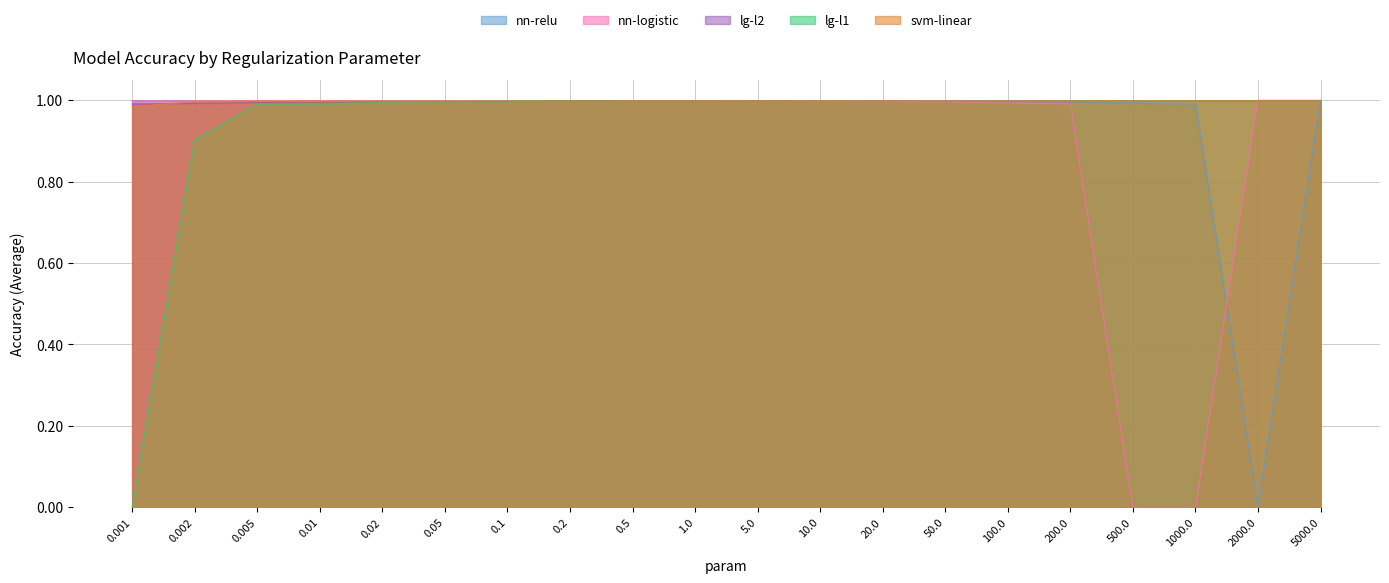

What is the average value of the nn-relu series?

0.9